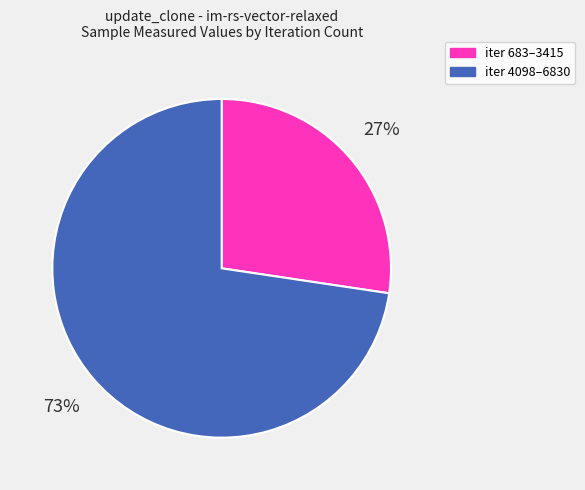

What percentage is the iter 683–3415 slice, to the nearest percent?

27%